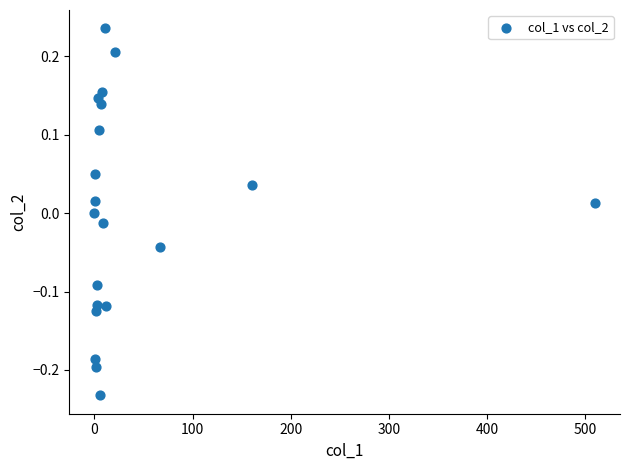

What is the range of X values (max minus min)?

509.8